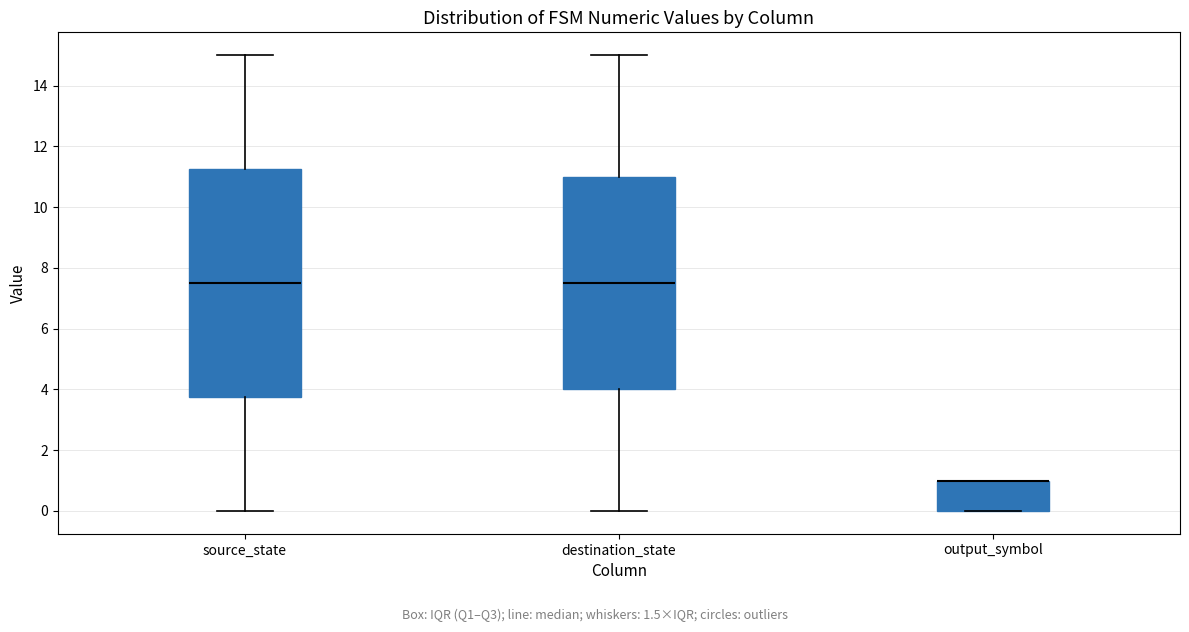

Reading left to right, transcribe this box plot: for each box, give where its median line is, the range the box spans, and where its two whiskers end, as read against the y-axis. The values are not printed on the chart, so give them approximately, as read against the axis.

source_state: median 7.6, box 3.8 to 11.2, whiskers 0.0 to 15.0
destination_state: median 7.6, box 4.0 to 11.0, whiskers 0.0 to 15.0
output_symbol: median 1.0 (drawn on the box's upper edge), box 0.0 to 1.0, whiskers 0.0 to 1.0